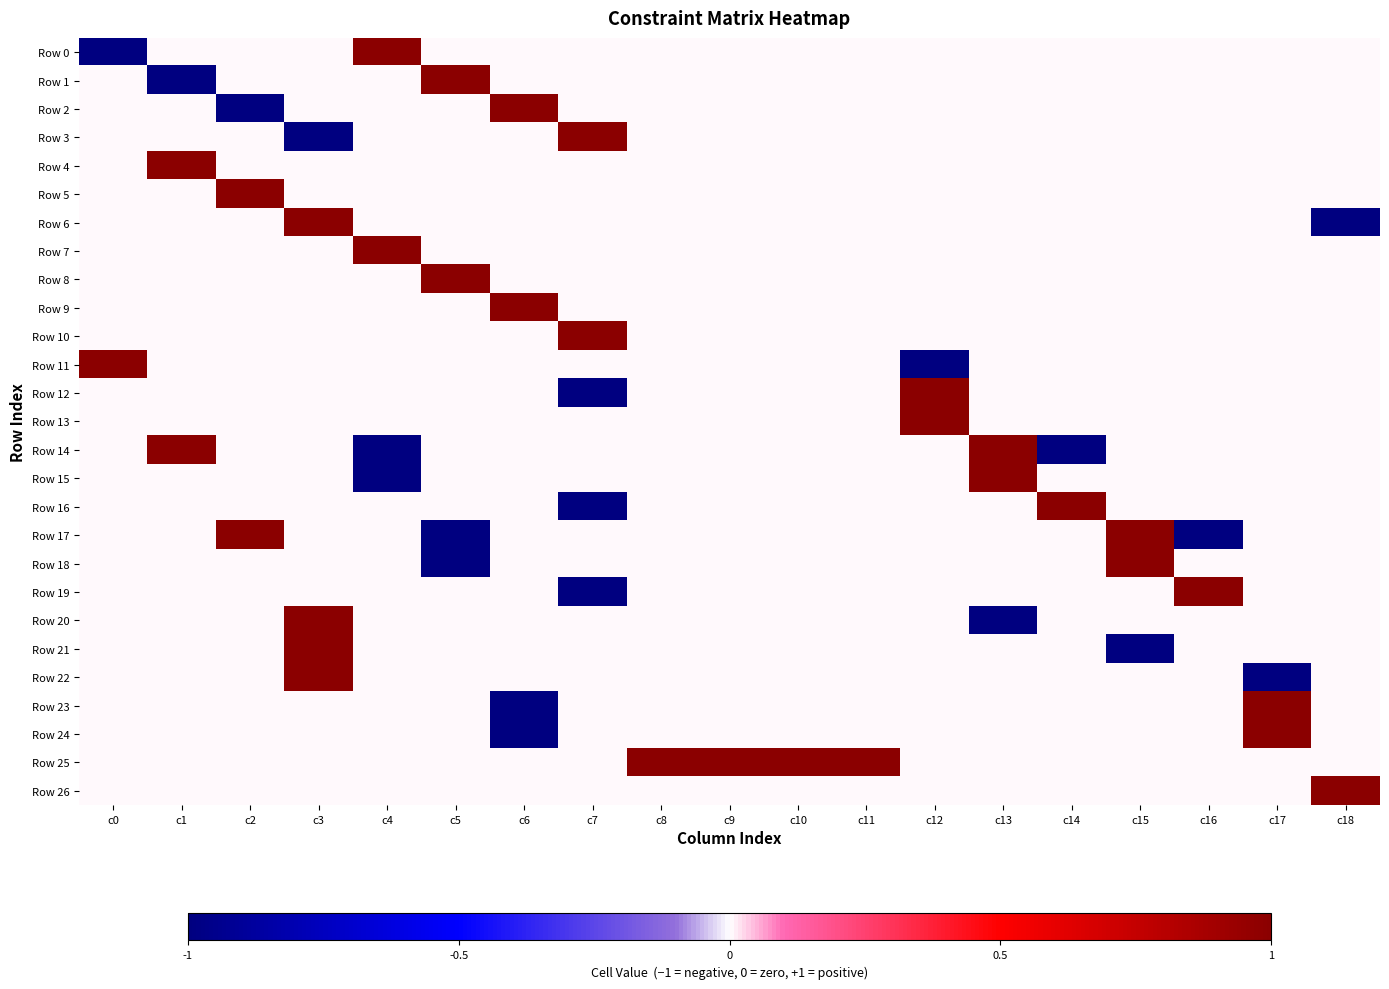

Rank the series at c15 from lowest to highest value.

Row 21, Row 0, Row 1, Row 2, Row 3, Row 4, Row 5, Row 6, Row 7, Row 8, Row 9, Row 10, Row 11, Row 12, Row 13, Row 14, Row 15, Row 16, Row 19, Row 20, Row 22, Row 23, Row 24, Row 25, Row 26, Row 17, Row 18